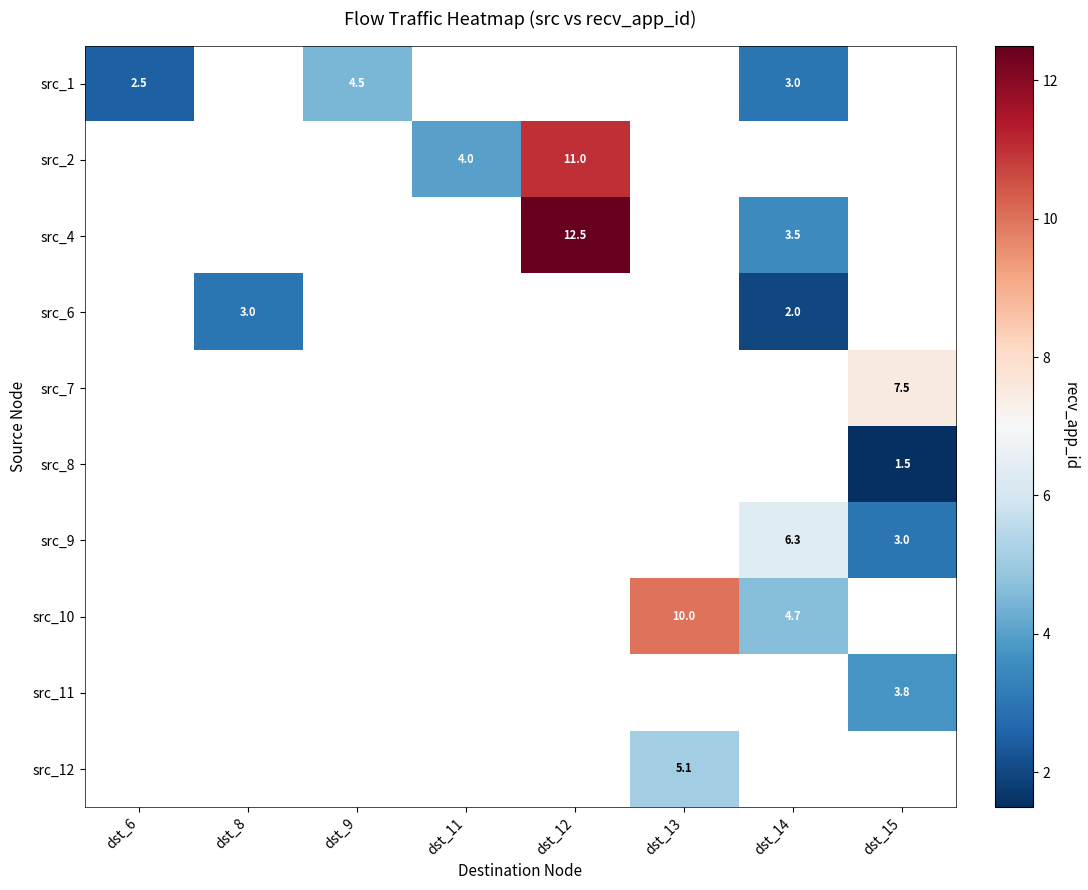

The src_6 series shows 5.2 at dst_8. True or false?

False